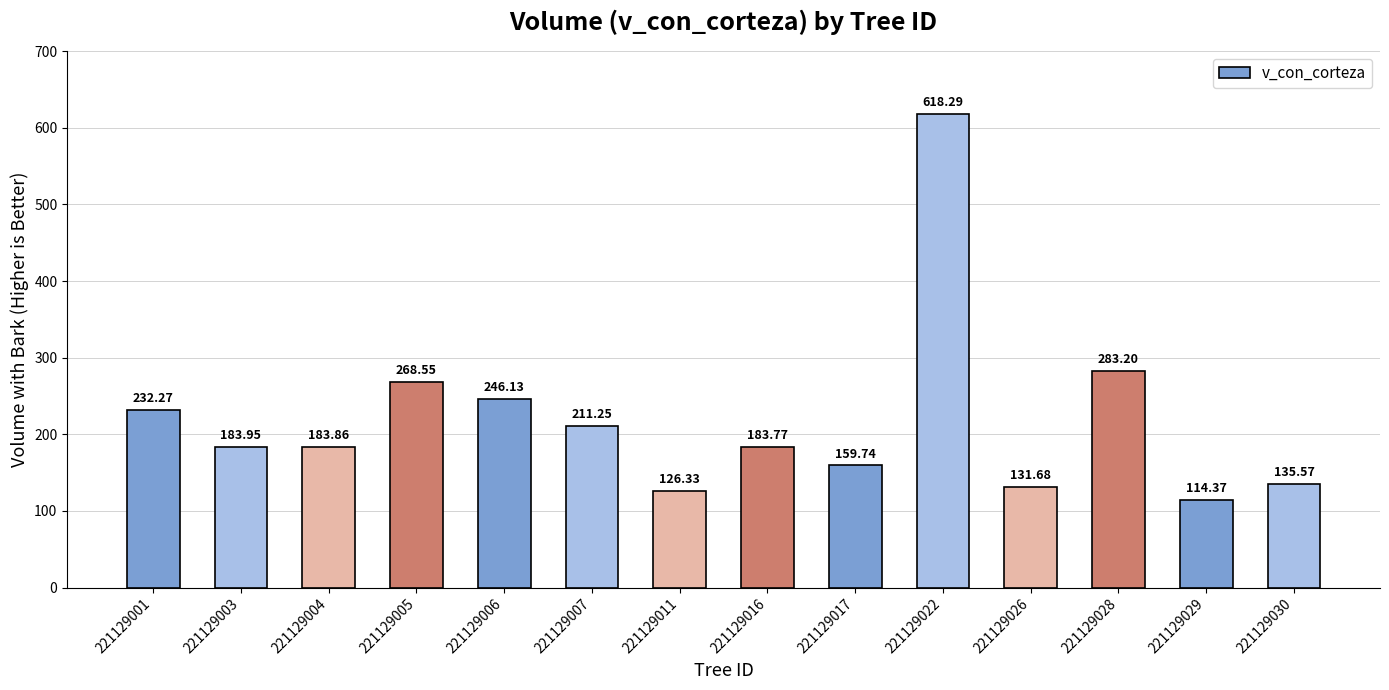

What is the ratio of the value at 221129006 to the value at 221129007?

1.2